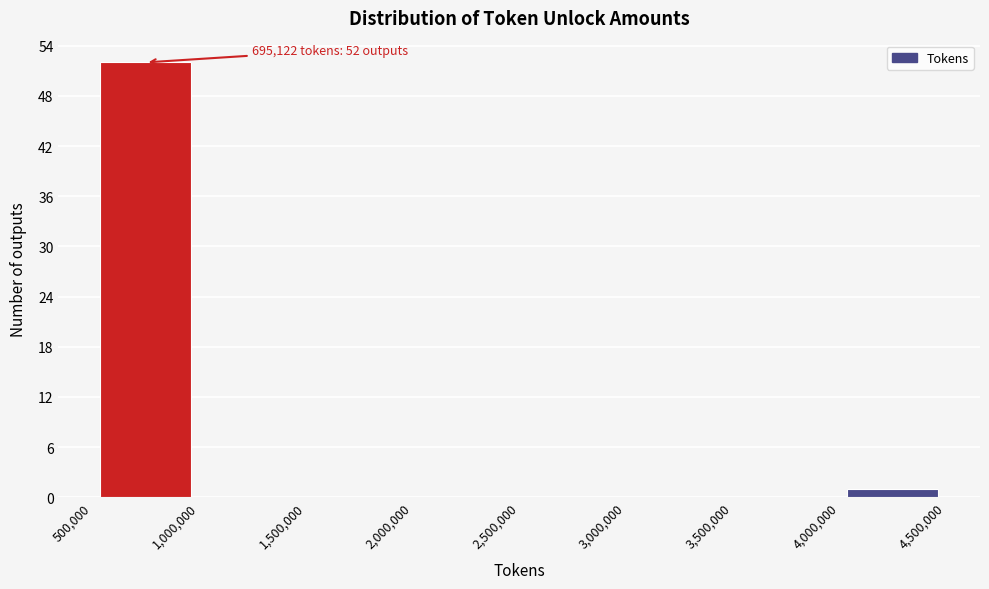

Which range on the x-axis has the tallest bar?

500,000 to 1,000,000